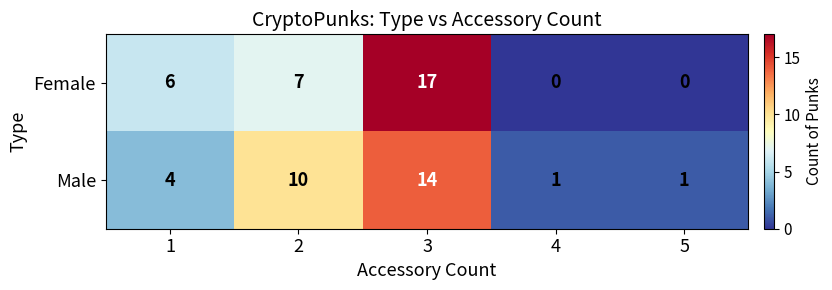

Read the Female value at 2.

7